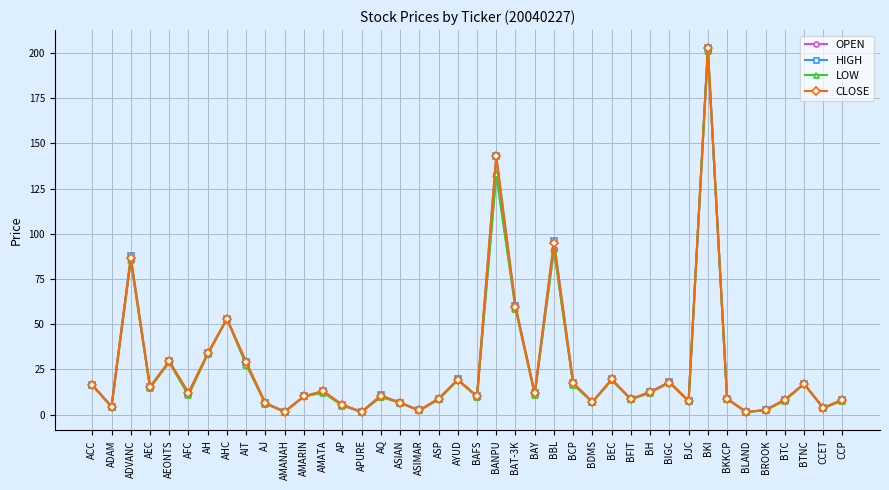

At which category does the chart reach its peak across all series?

BKI